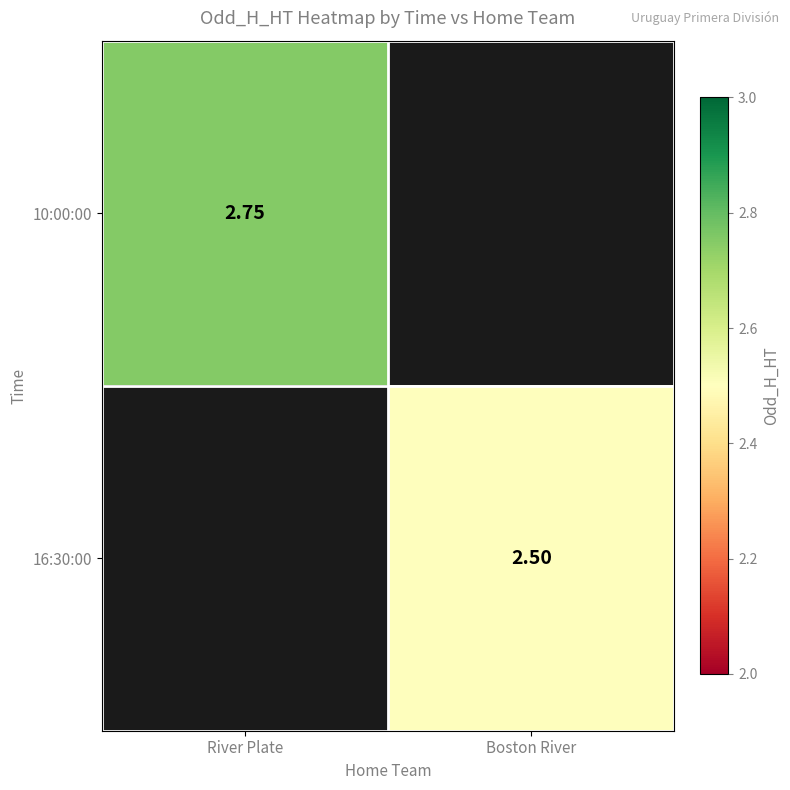

List the series in order of their overall mean, highest first.

10:00:00, 16:30:00